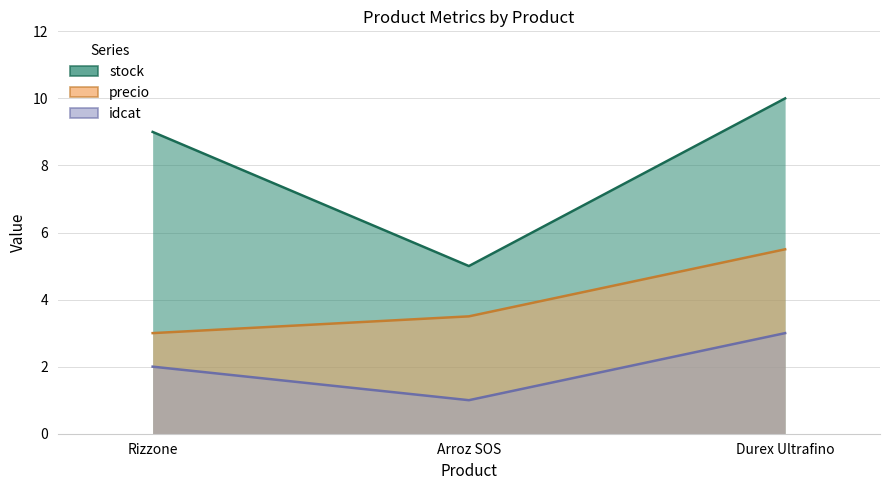

The value of stock at Arroz SOS is 5.0. True or false?

True